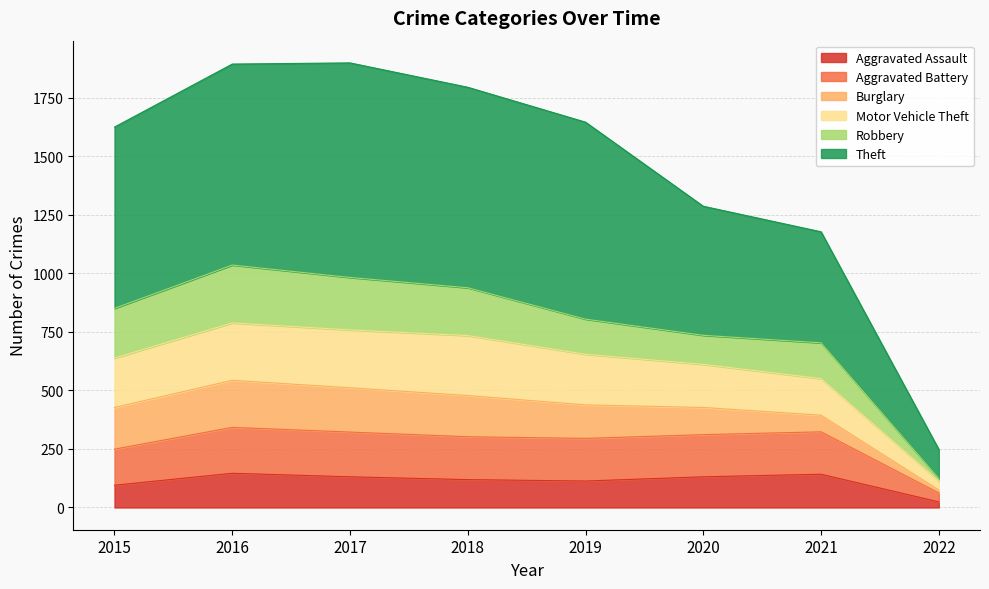

What is the total value across all series at 2017?

1898